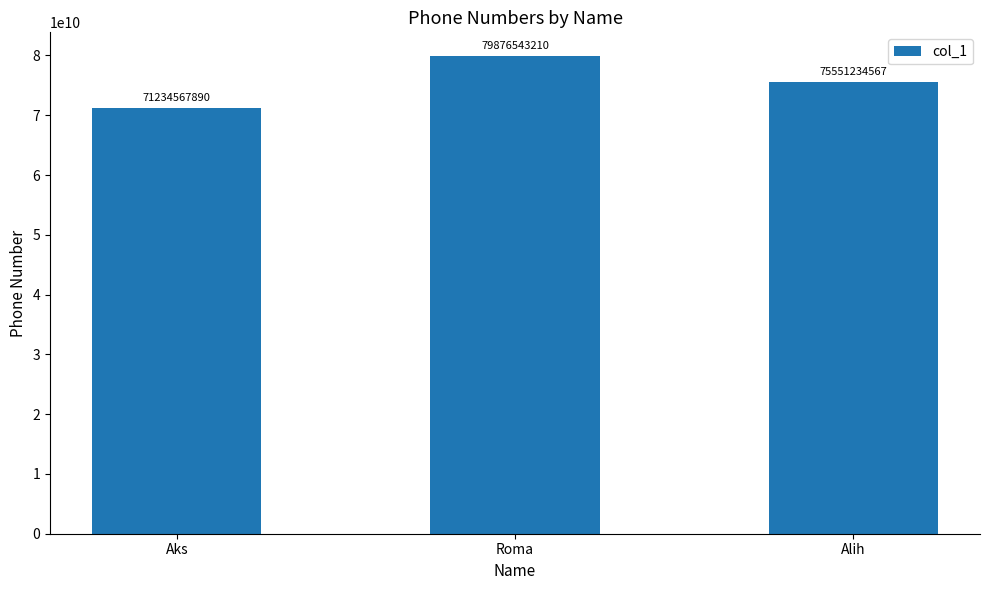

Where does the data first go above 75551234567?

Roma